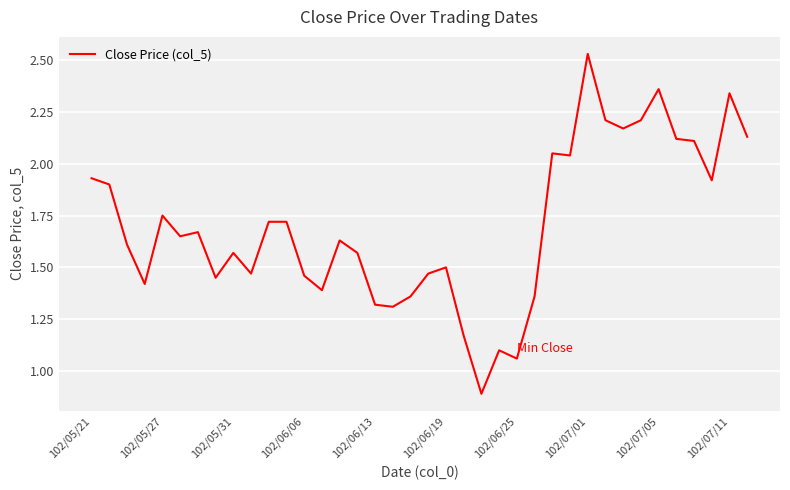

What is the minimum value shown in the chart?

0.9